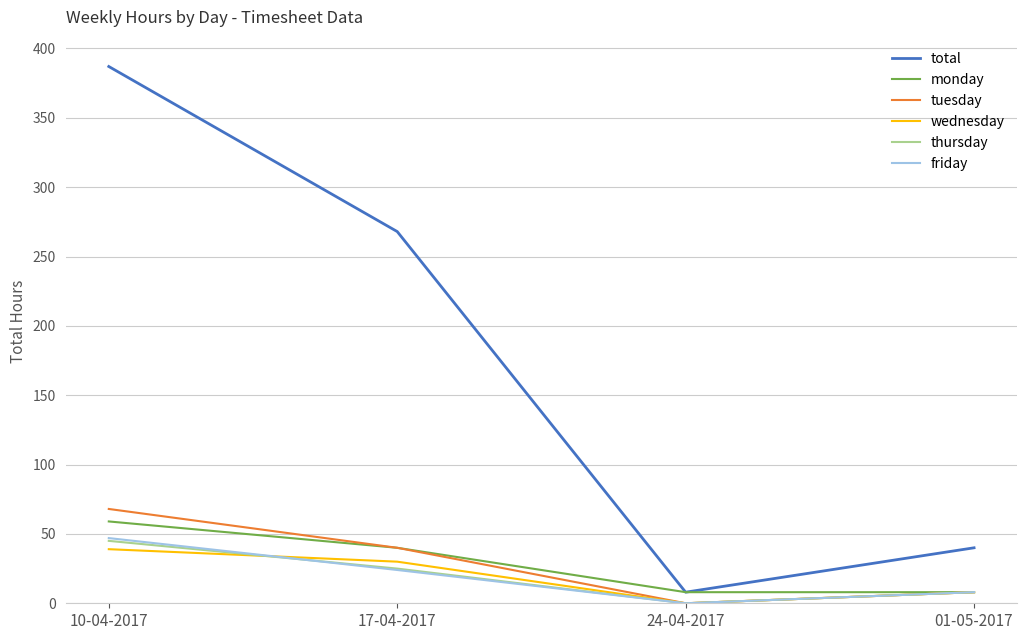

What is the total value across all series at 01-05-2017?

80